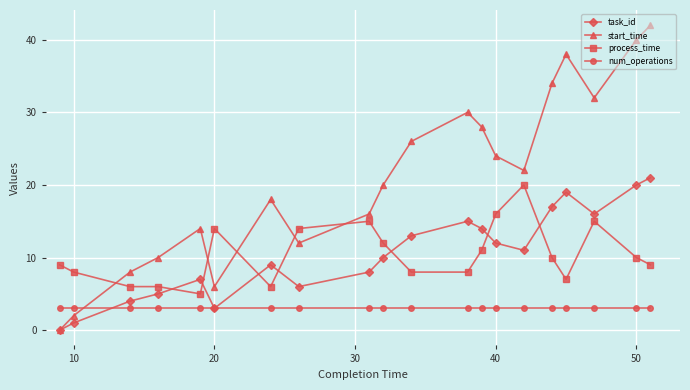

What is the sum of all process_time values?

209